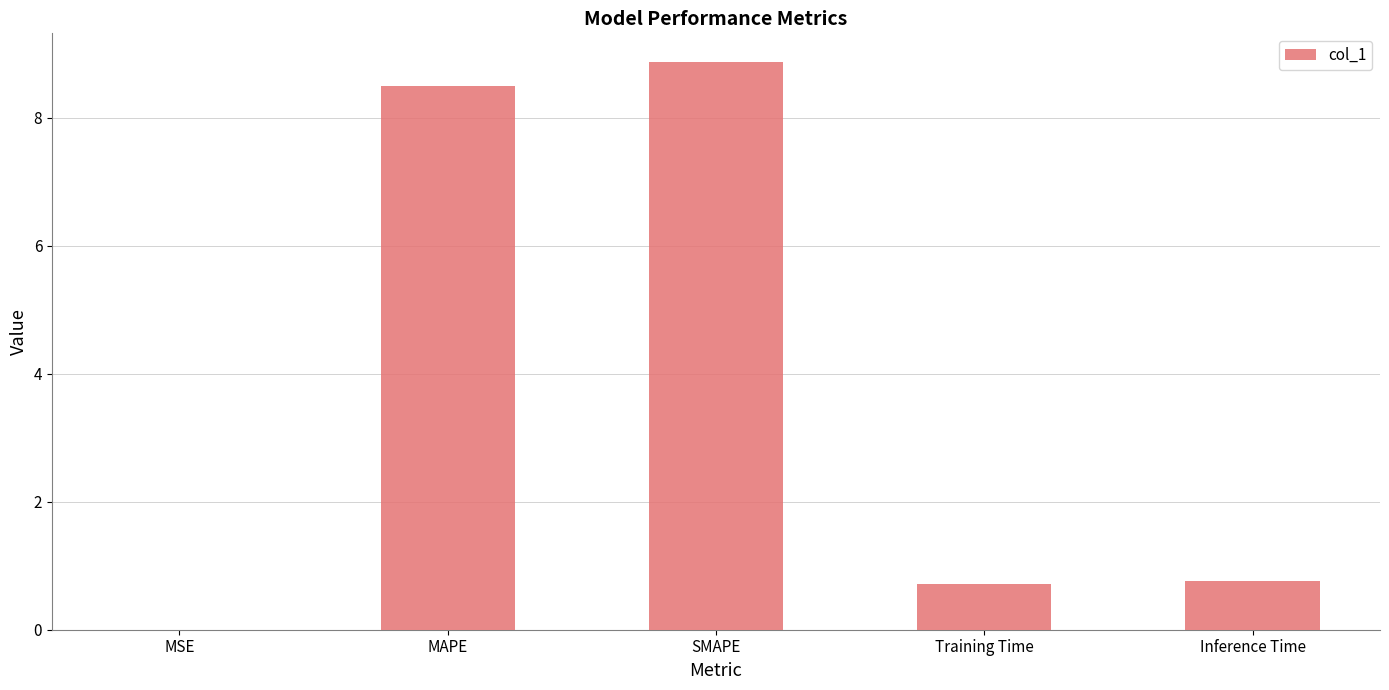

How many categories are shown in the chart?

5